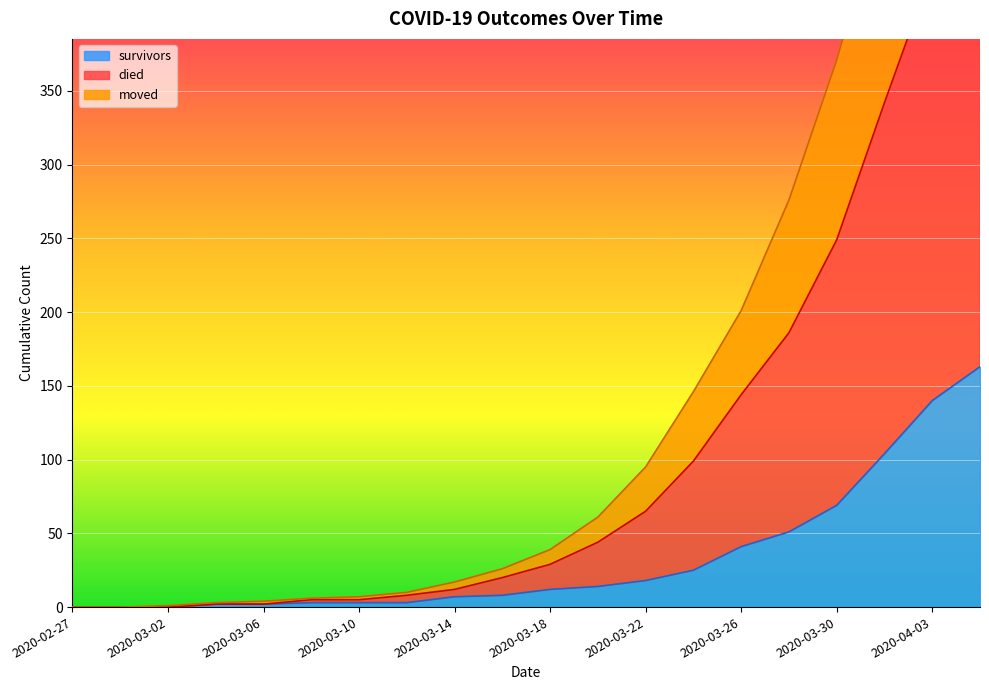

At which label is survivors closest to 81?

2020-03-30